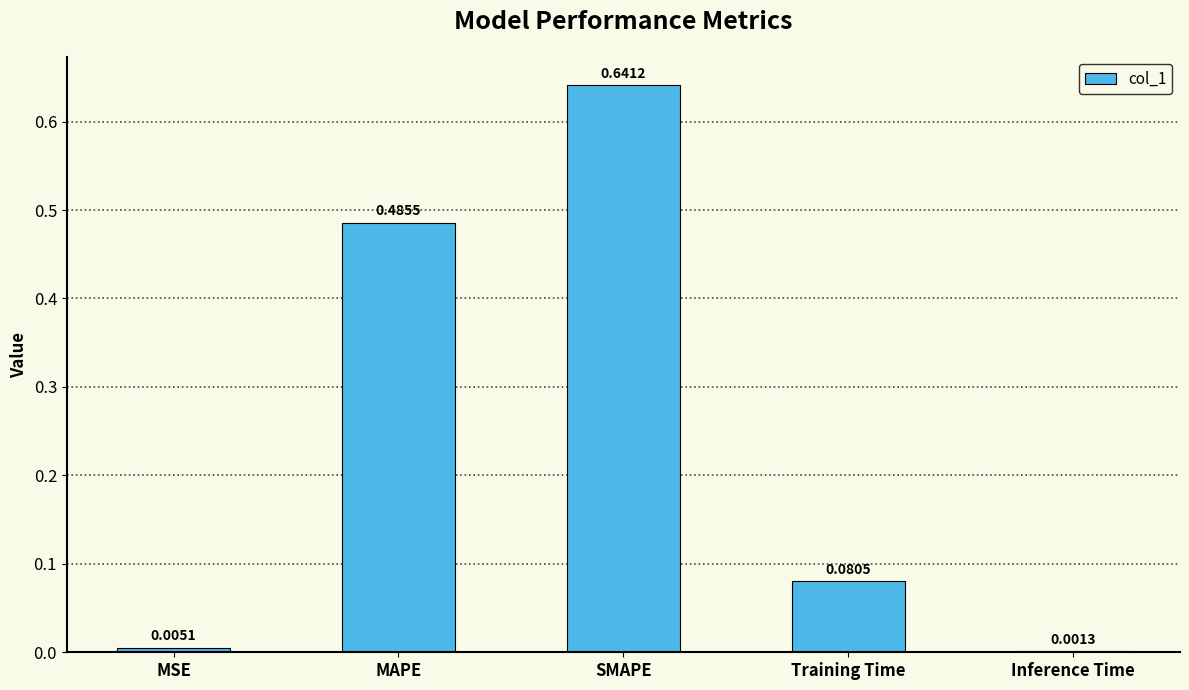

True or false: the data shows 0.9 at MAPE.

False